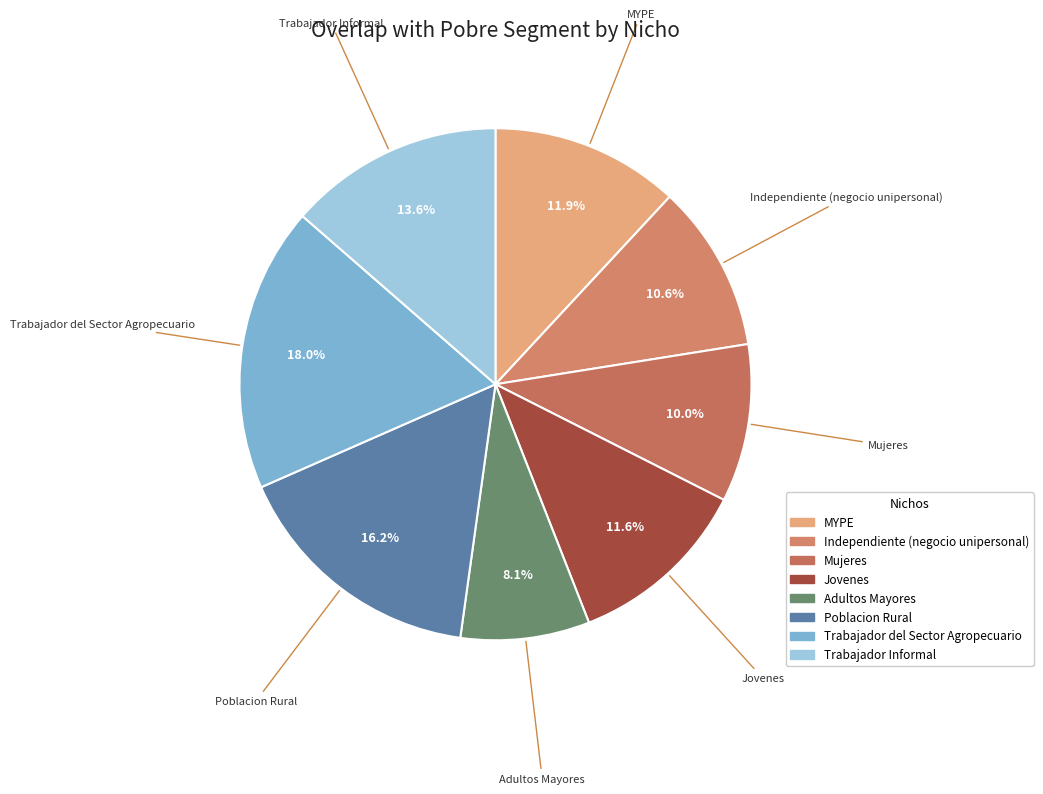

How many segments does this pie chart have?

8